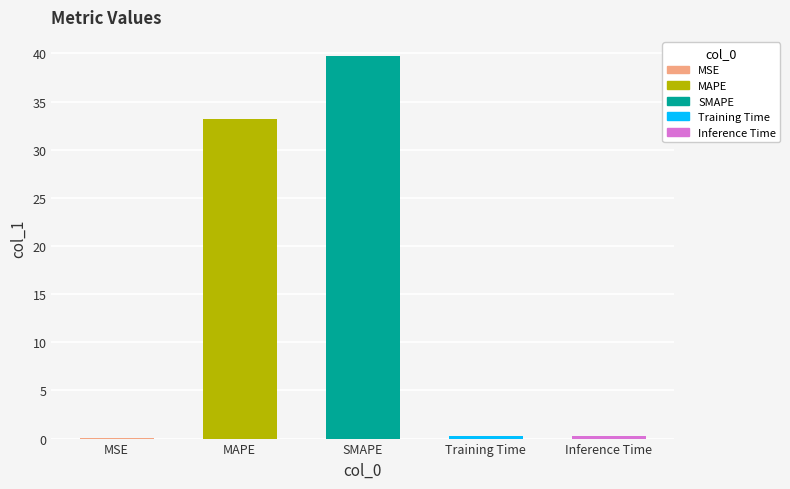

List the labels in order of value, smallest first.

MSE, Training Time, Inference Time, MAPE, SMAPE